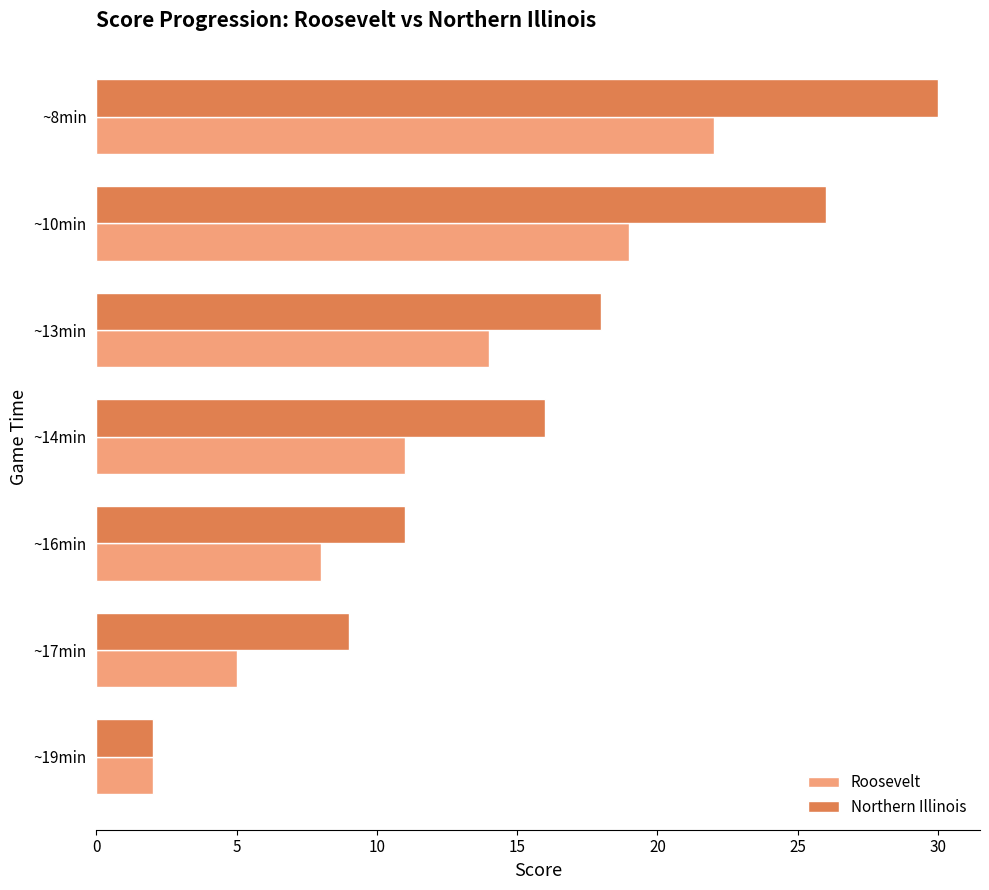

Rank the series by their maximum value, from highest to lowest.

Northern Illinois, Roosevelt